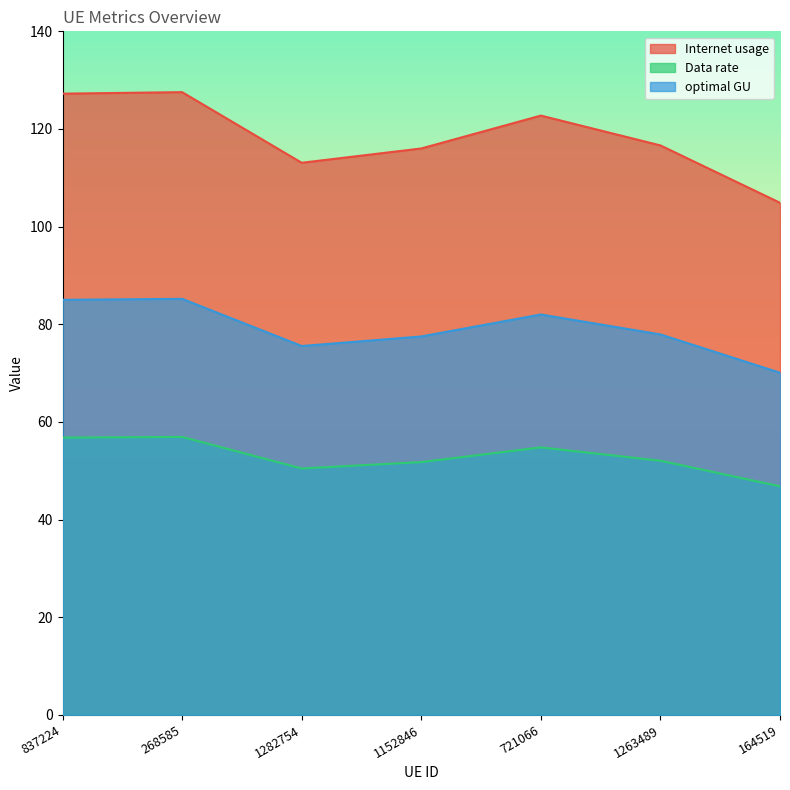

True or false: Internet usage and Data rate intersect in this chart.

False